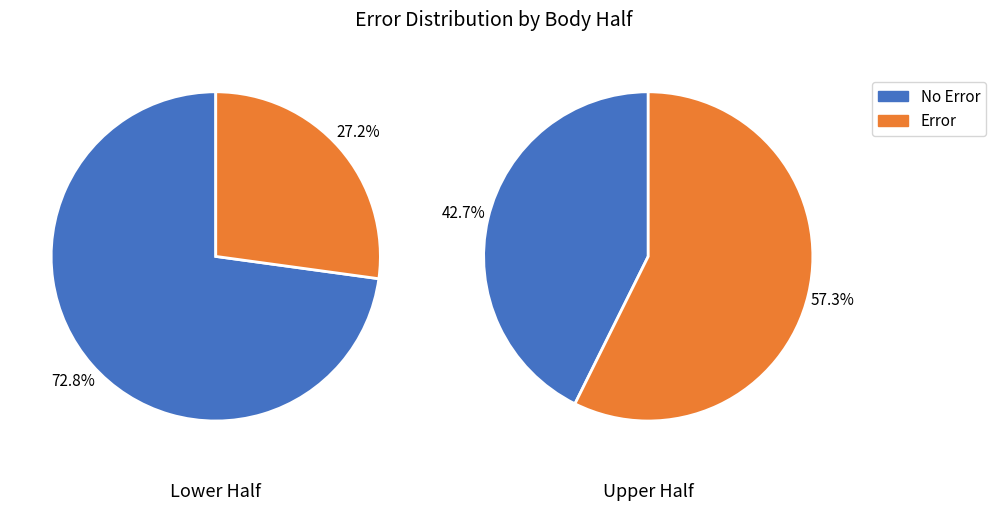

Between 2 and 4, which series saw the biggest shift?

No Error